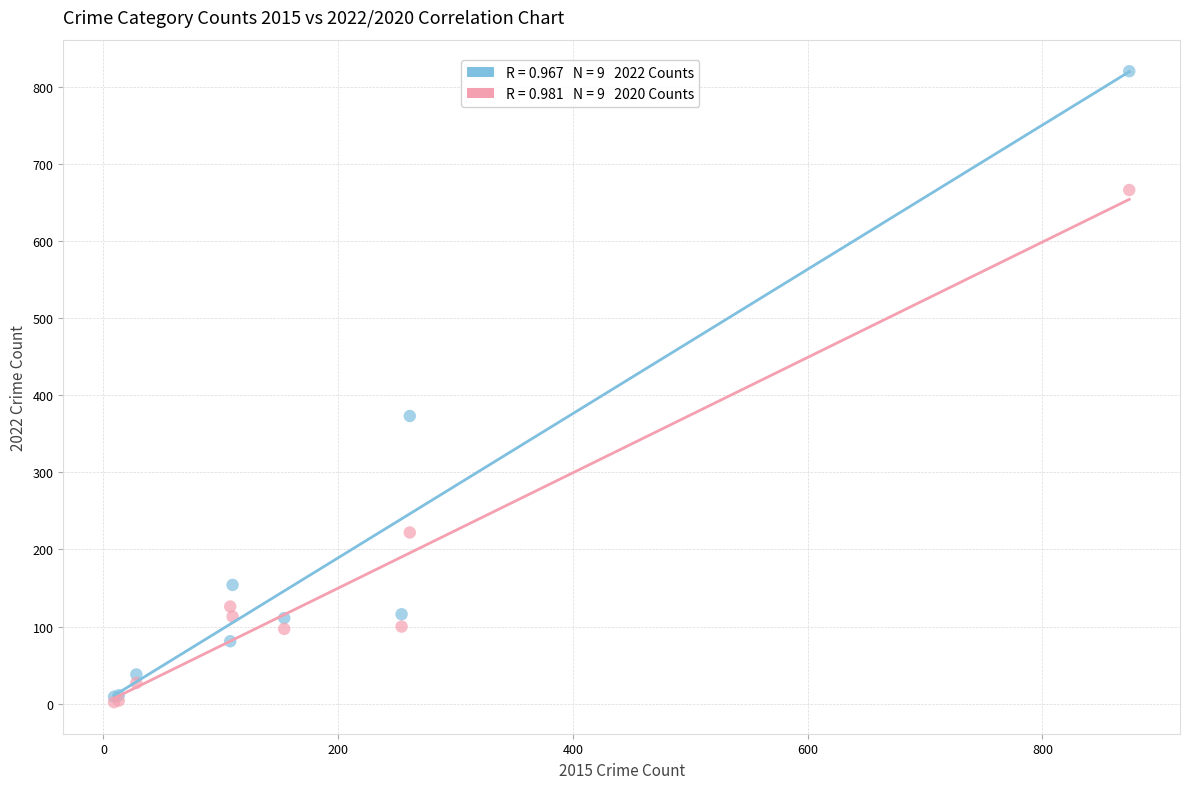

Across all series, what Y value is closest to 411?

373